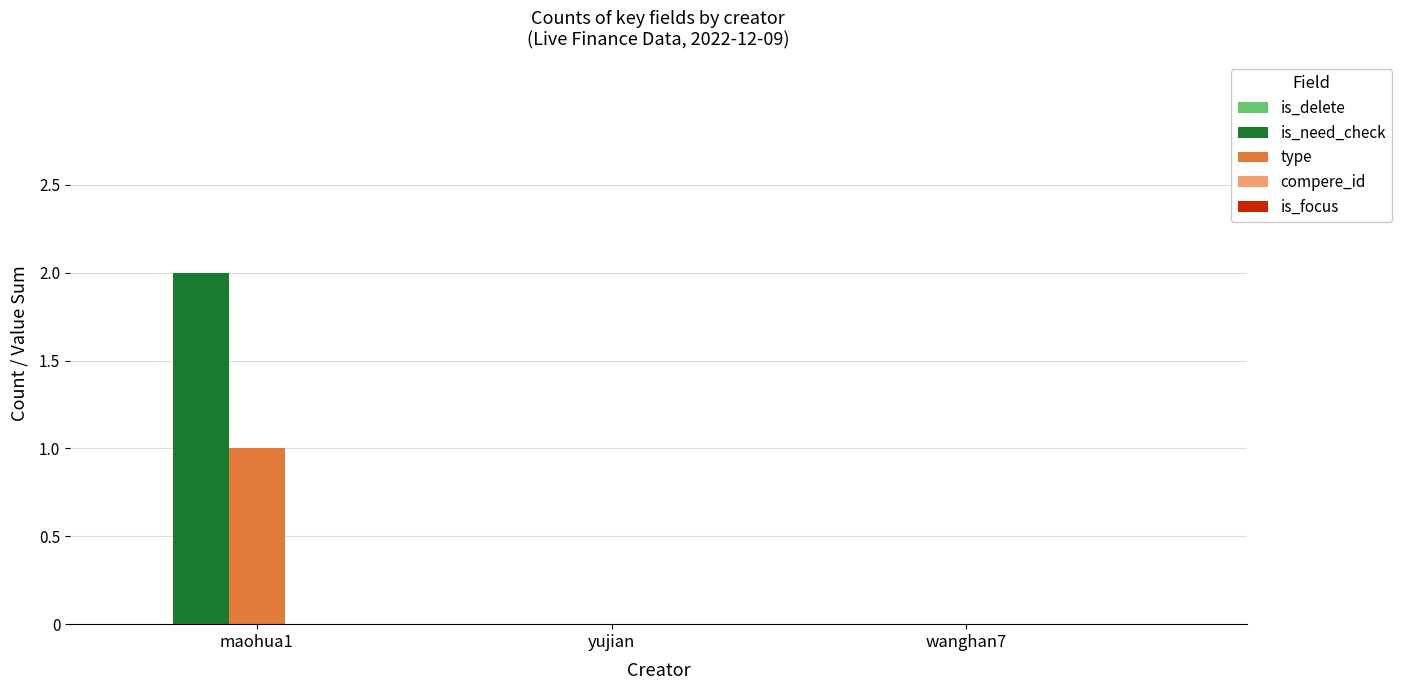

Which label corresponds to the largest value in the chart?

maohua1